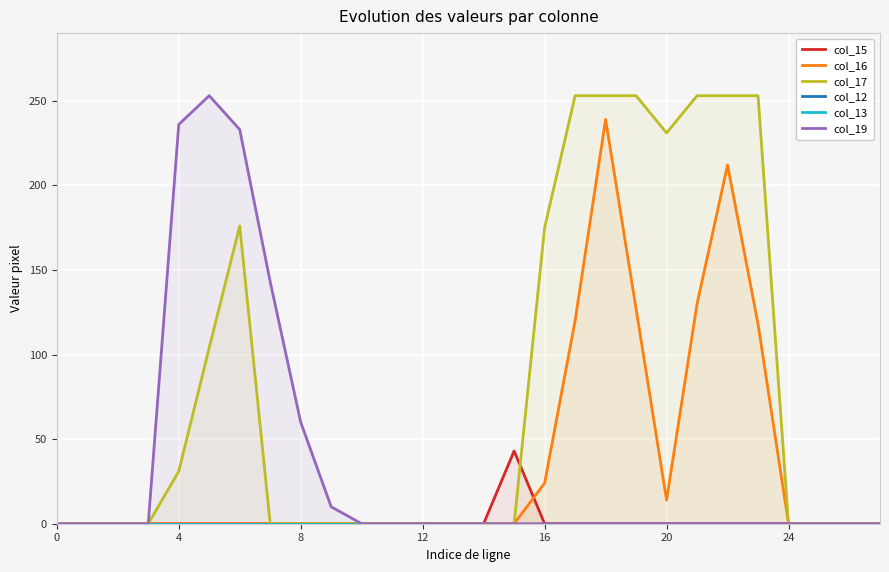

Is it true that col_19 equals -89 at 0?

False